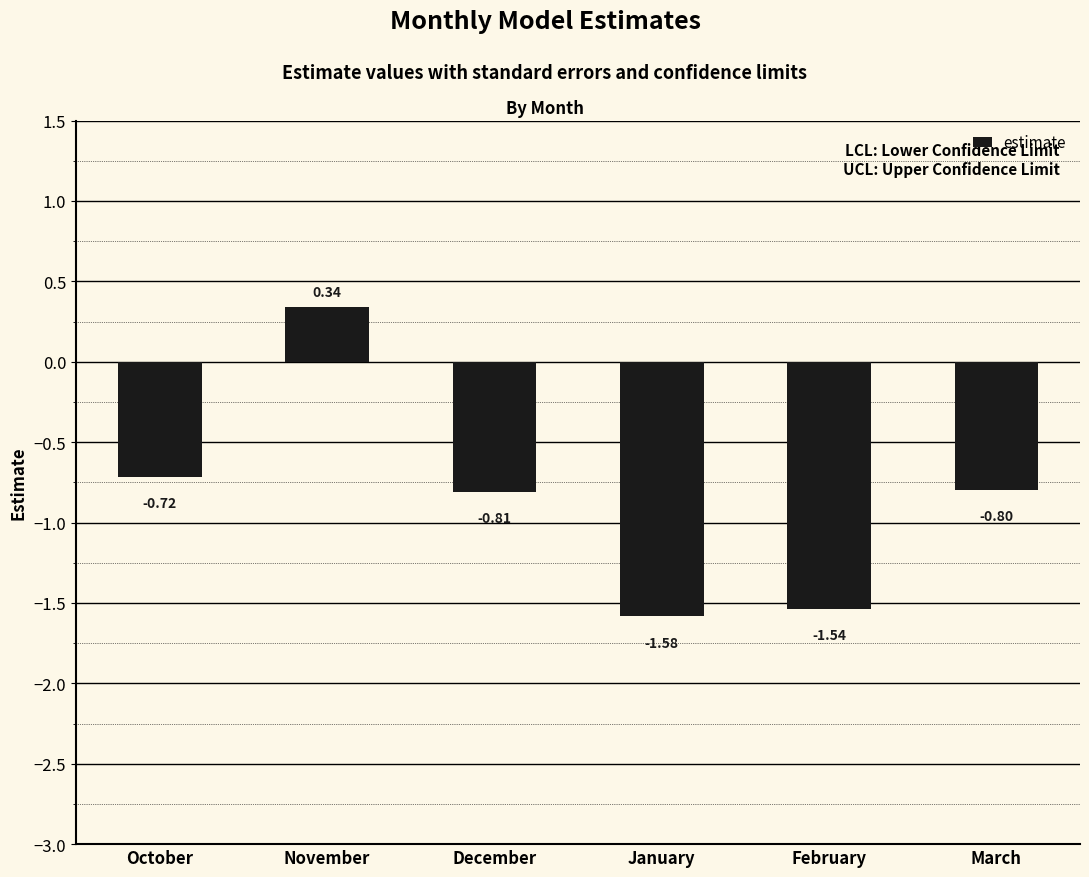

What is the label of the 4th bar from the left?

January